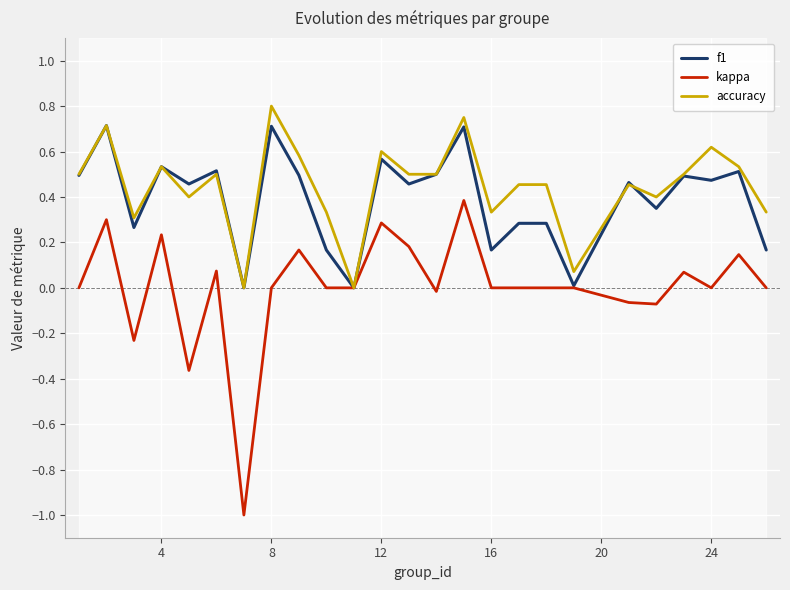

Reading left to right, extract all data points from this chart.

f1: 0.5	0.7	0.3	0.5	0.5	0.5	0.0	0.7	0.5	0.2	0.0	0.6	0.5	0.5	0.7	0.2	0.3	0.3	0.0	0.5	0.3	0.5	0.5	0.5	0.2
kappa: 0.0	0.3	-0.2	0.2	-0.4	0.1	-1.0	0.0	0.2	0.0	0.0	0.3	0.2	-0.0	0.4	0.0	0.0	0.0	0.0	-0.1	-0.1	0.1	0.0	0.1	0.0
accuracy: 0.5	0.7	0.3	0.5	0.4	0.5	0.0	0.8	0.6	0.3	0.0	0.6	0.5	0.5	0.8	0.3	0.5	0.5	0.1	0.5	0.4	0.5	0.6	0.5	0.3